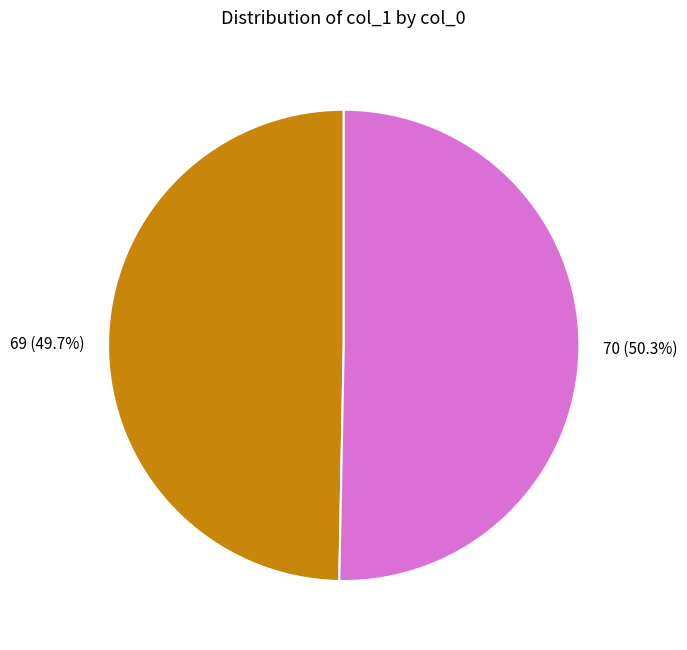

What percentage is the 69 slice, to the nearest percent?

50%